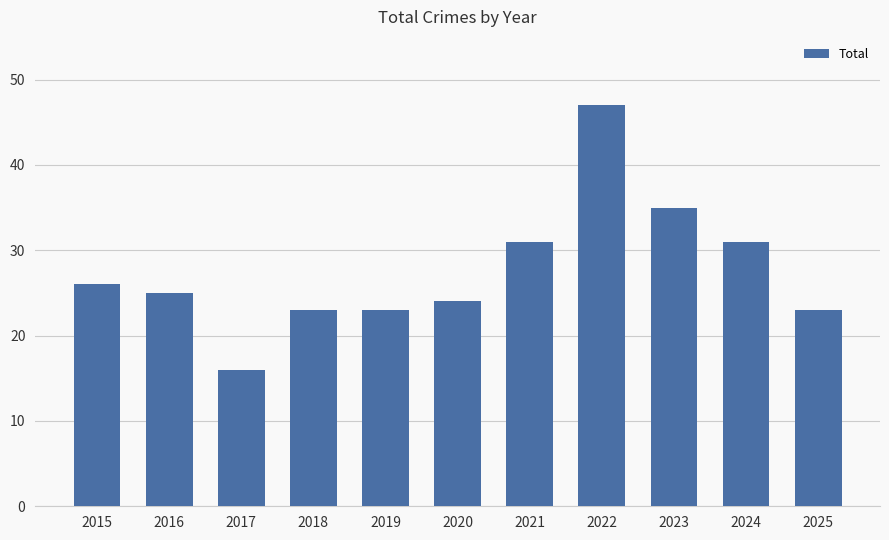

Which label corresponds to the largest value in the chart?

2022